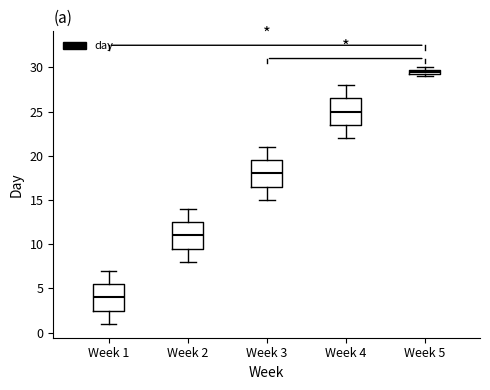

Where does the lower whisker of the box for Week 1 end on the y-axis? The values are not printed on the chart, so give them approximately, as read against the axis.

1.0